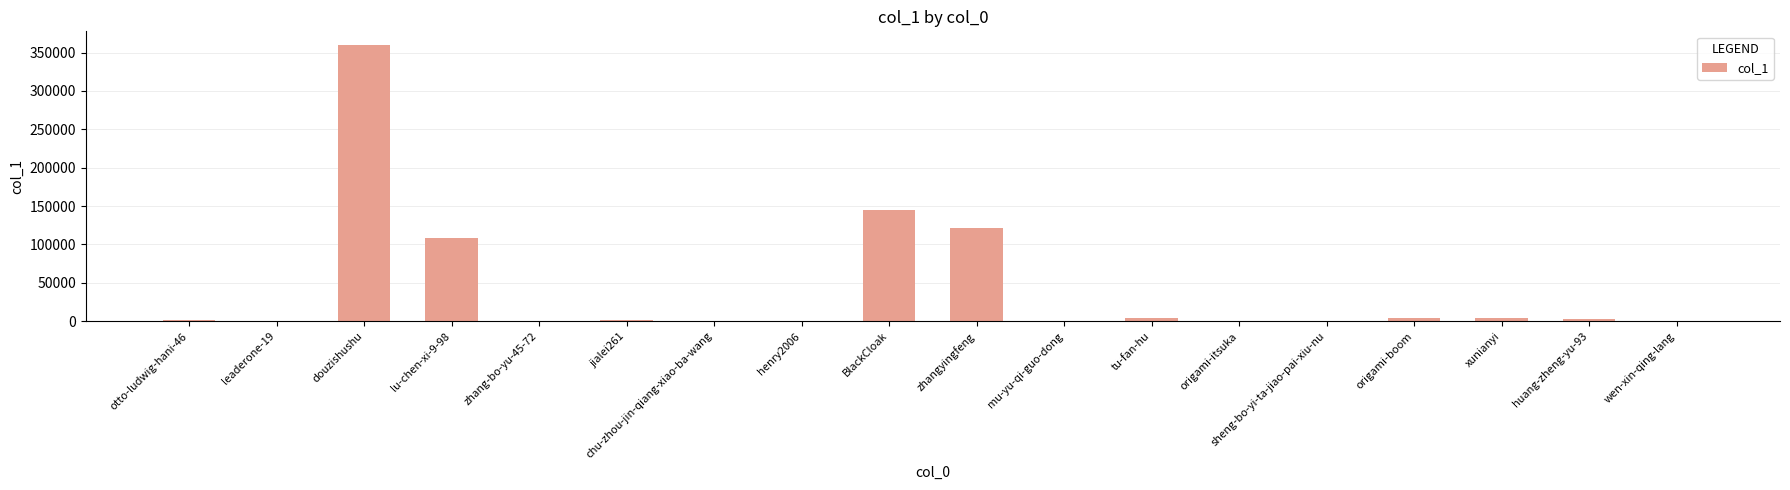

Are the bars horizontal?

No